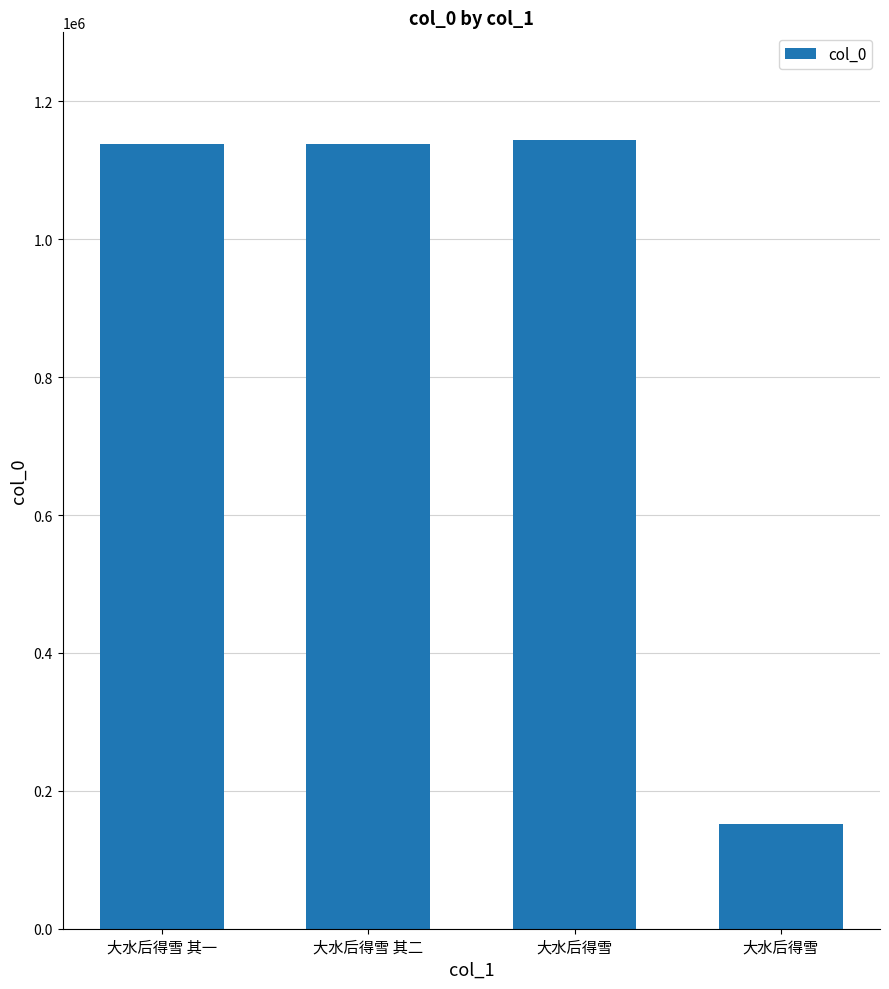

Rank the categories by value from lowest to highest.

大水后得雪, 大水后得雪 其一, 大水后得雪 其二, 大水后得雪